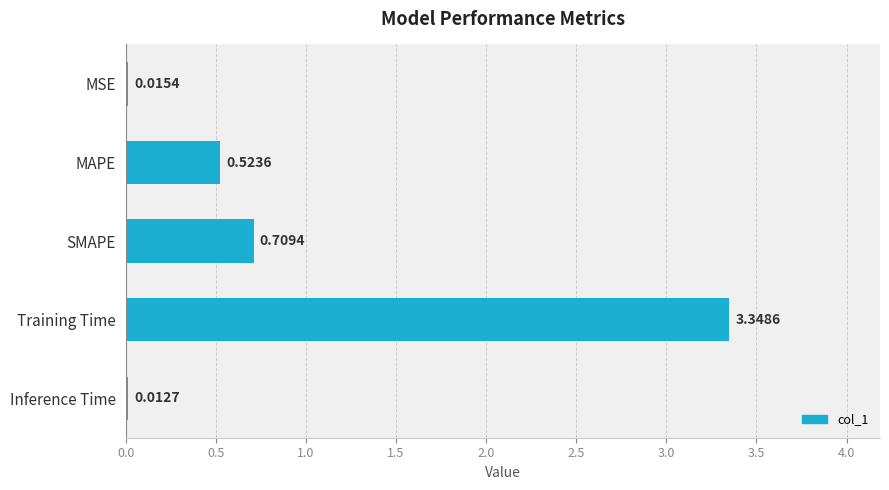

Between Inference Time and Training Time, which is larger?

Training Time